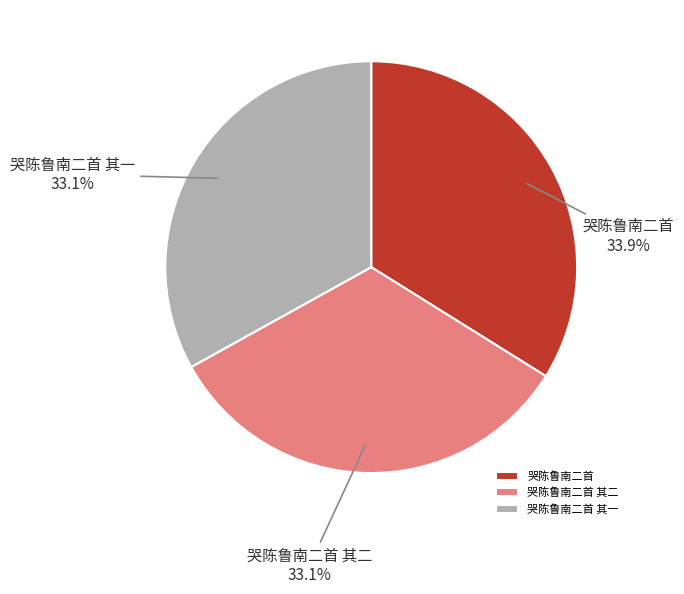

Count the number of slices in the pie.

3